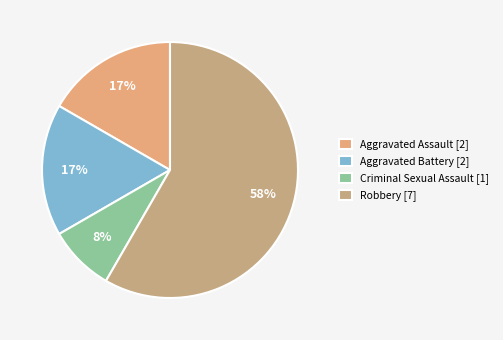

To the nearest percent, what is the combined percentage of Robbery and Aggravated Assault?

75%